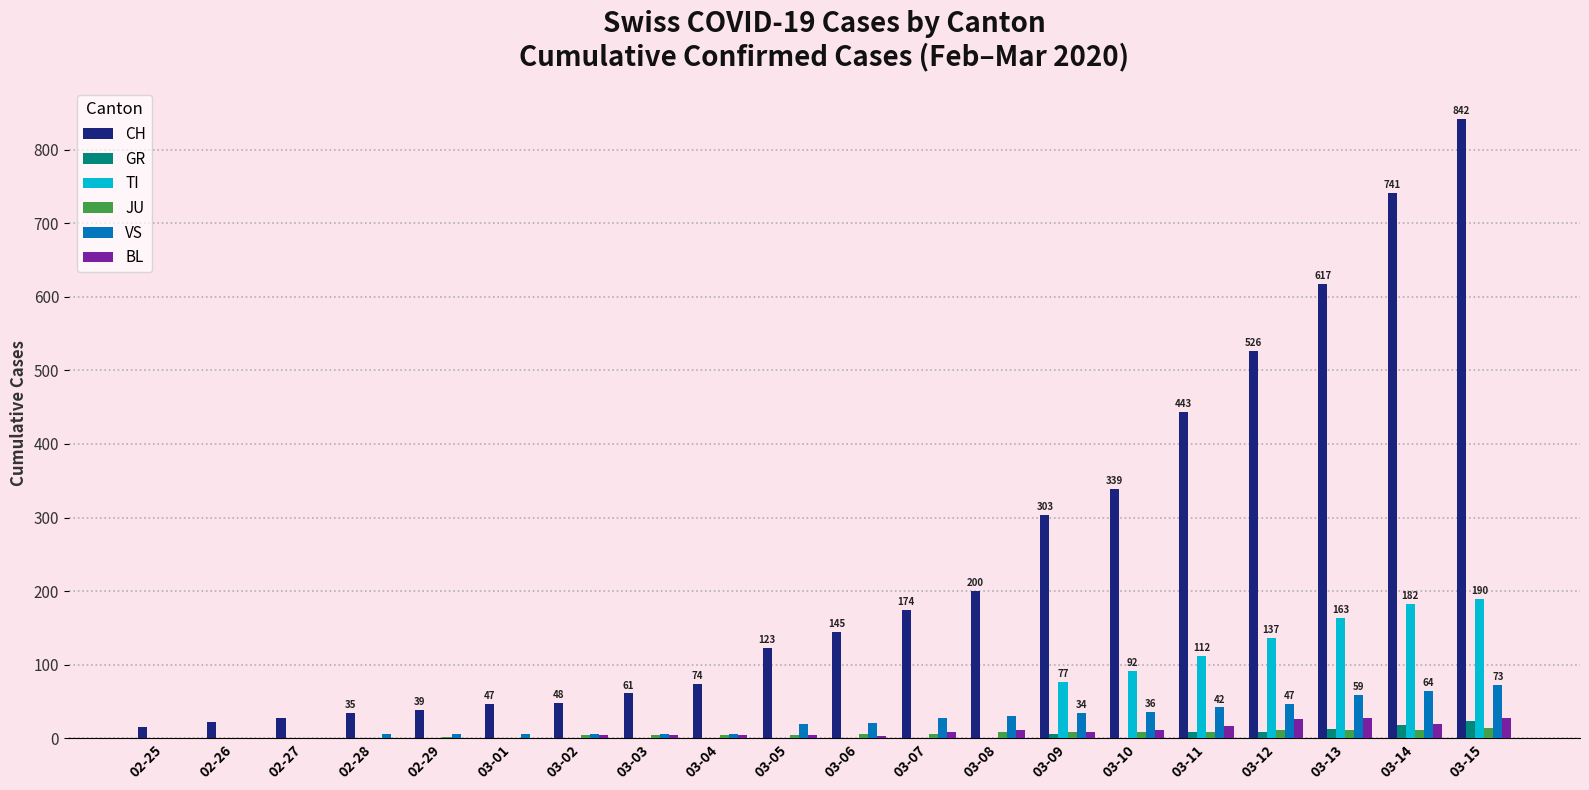

Is it true that CH equals 22 at 02-26?

True